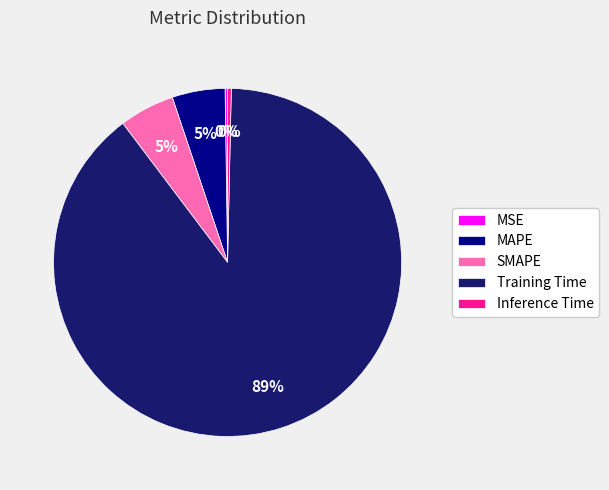

Do Inference Time and SMAPE together represent more than half of the pie?

No